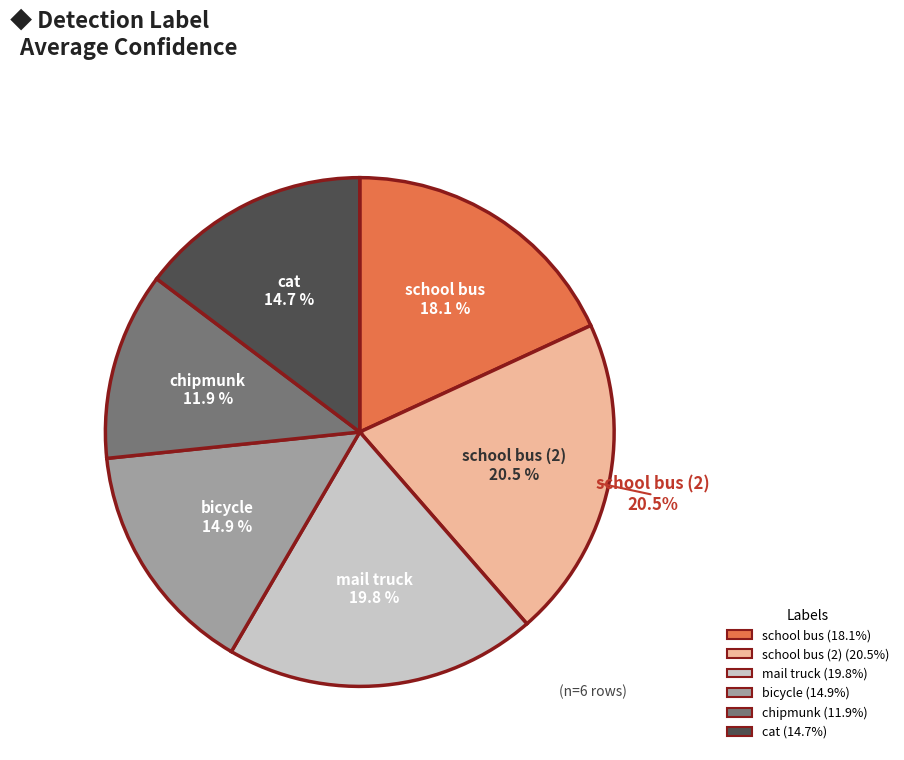

Between chipmunk and school bus, which is larger?

school bus